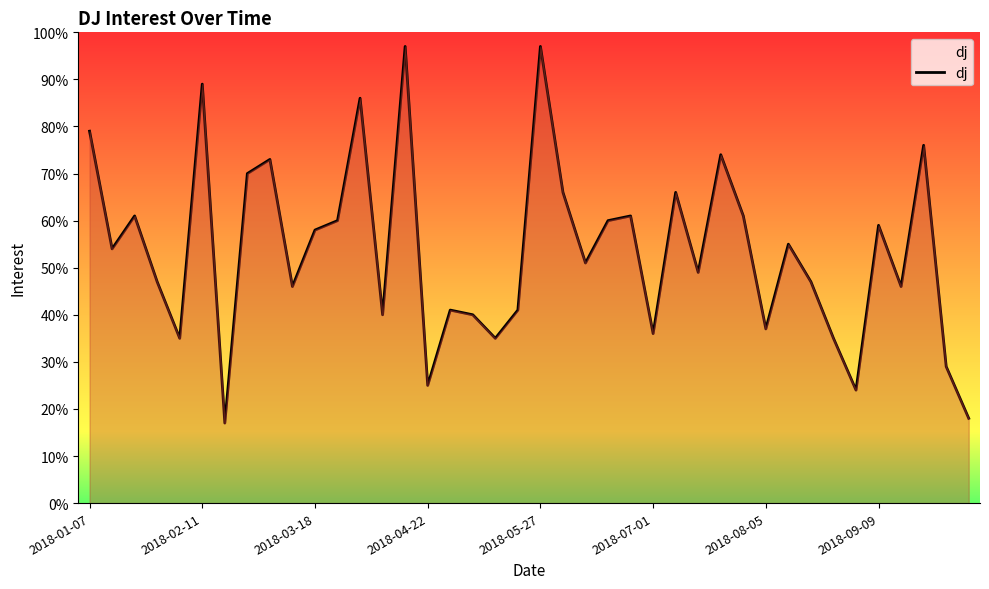

What is the greatest value displayed?

97